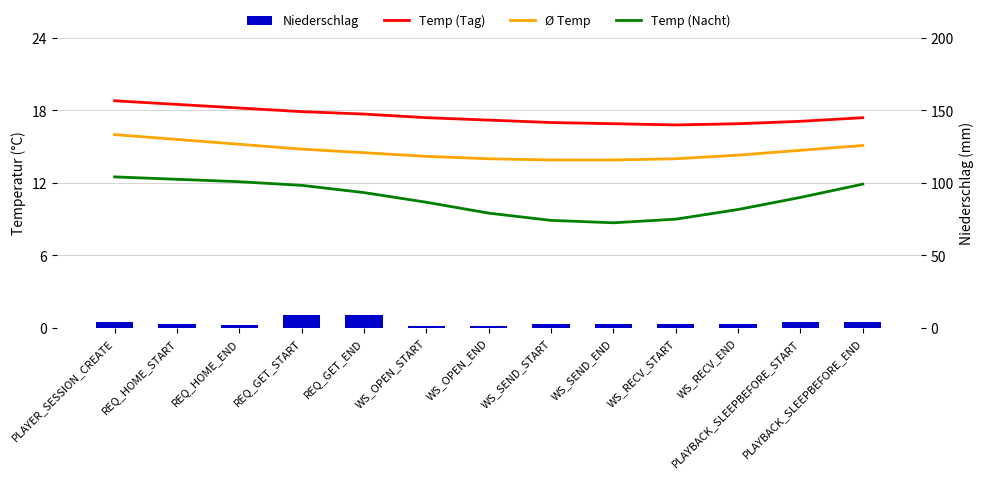

What is the total value across all series at WS_OPEN_START?

43.0